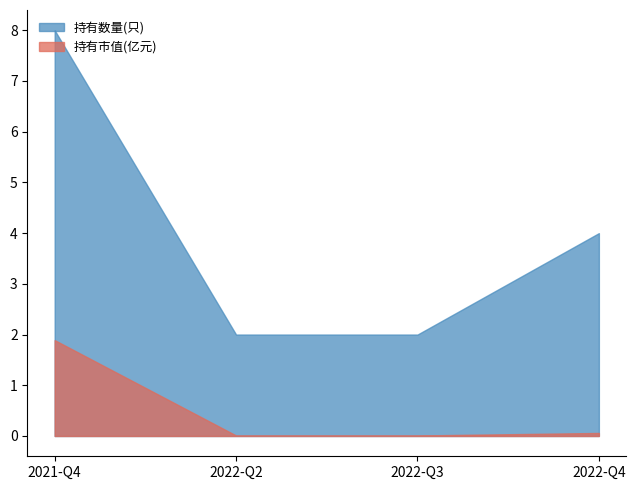

True or false: 持有市值(亿元) has a value of 0.1 at 2022-Q4.

True